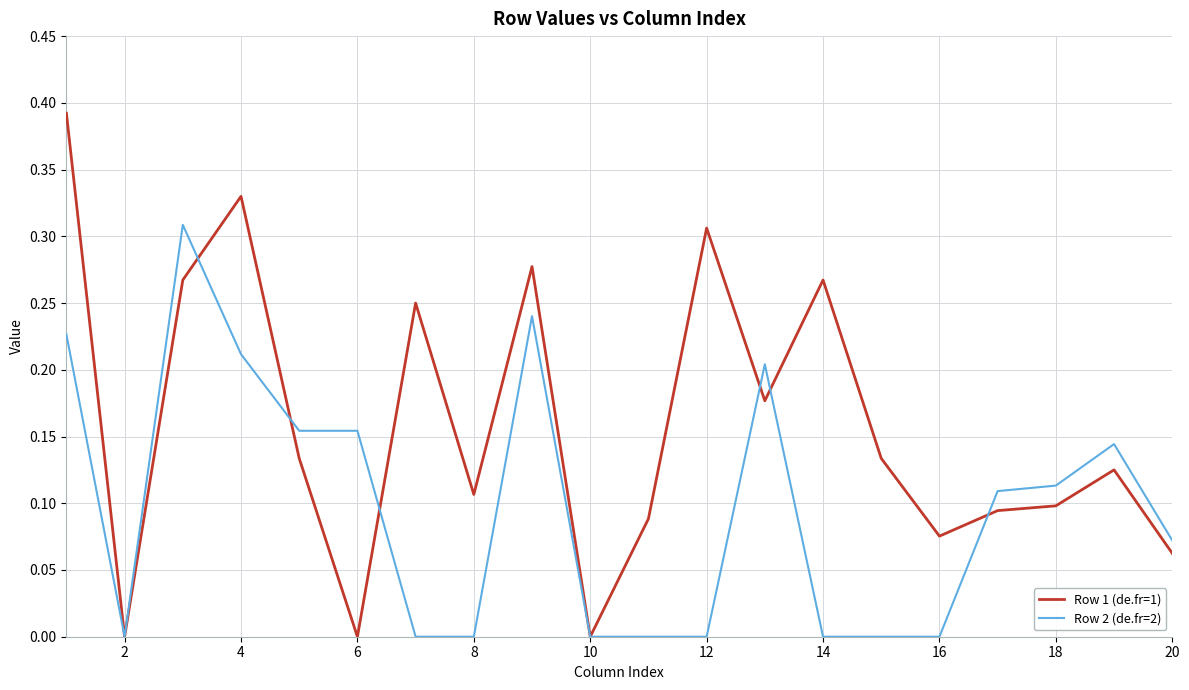

Which series has the largest range (max minus min)?

Row 1 (de.fr=1)